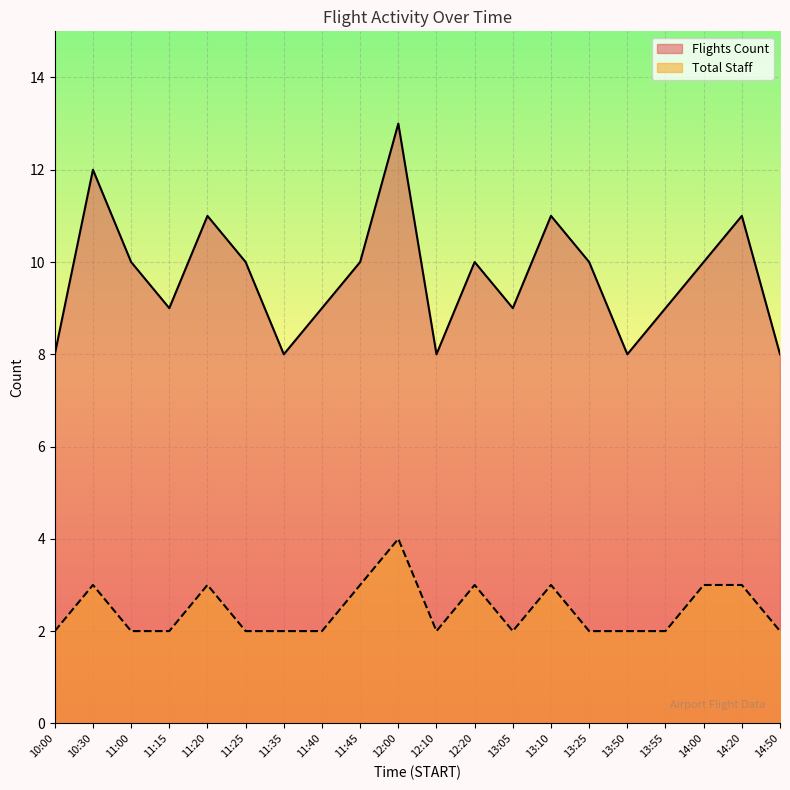

What is the label of the 10th point from the left?

12:00